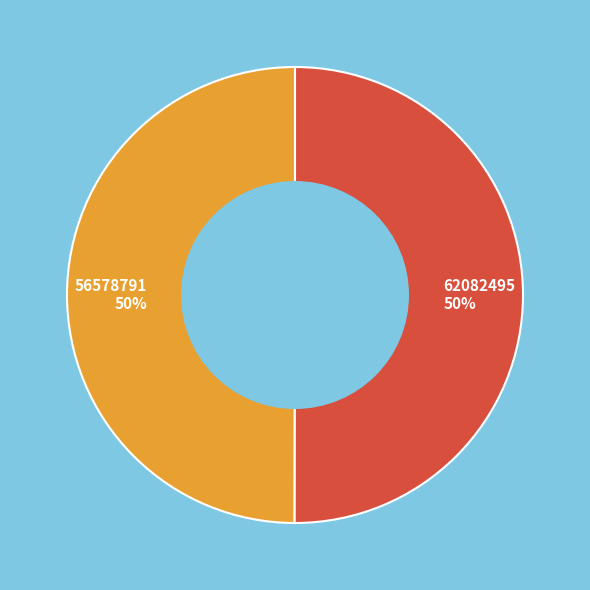

To the nearest percent, what is the combined percentage of 62082495 and 56578791?

100%